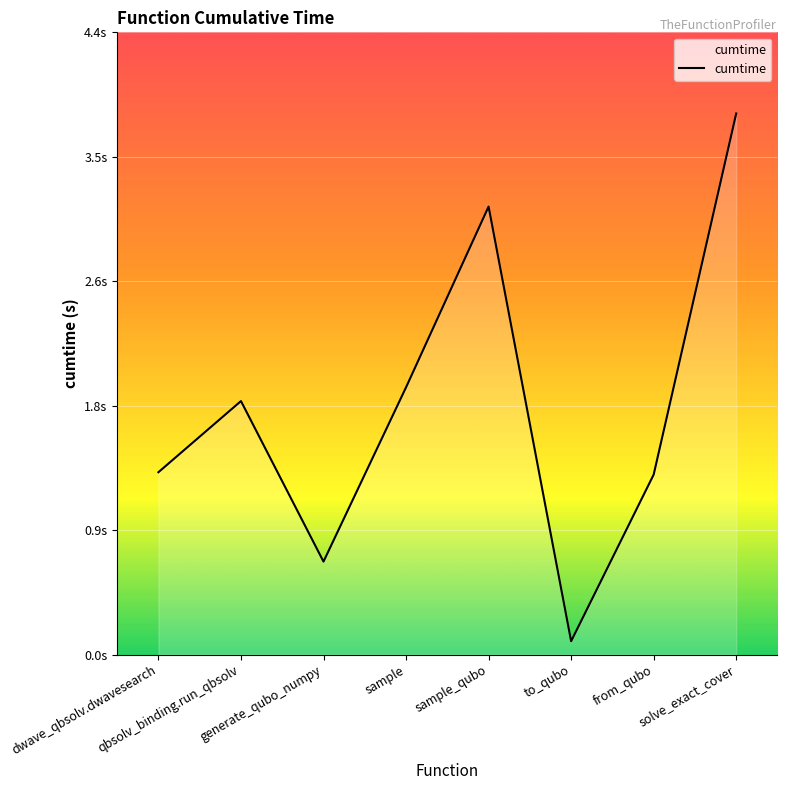

List the labels in order of value, smallest first.

to_qubo, generate_qubo_numpy, from_qubo, dwave_qbsolv.dwavesearch, qbsolv_binding.run_qbsolv, sample, sample_qubo, solve_exact_cover